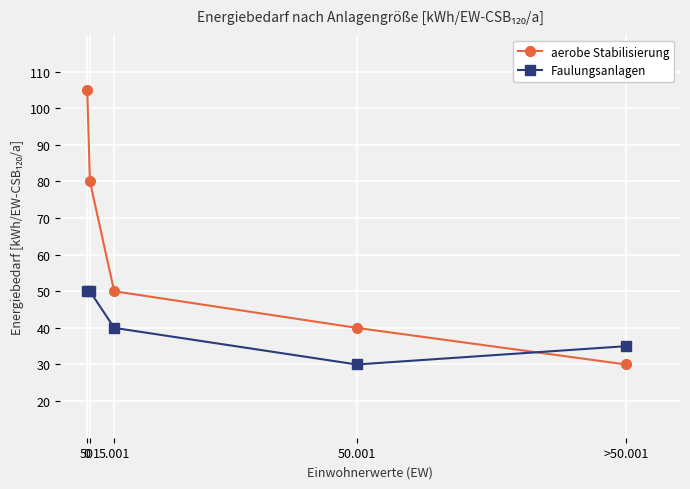

Which series has the largest range (max minus min)?

aerobe Stabilisierung